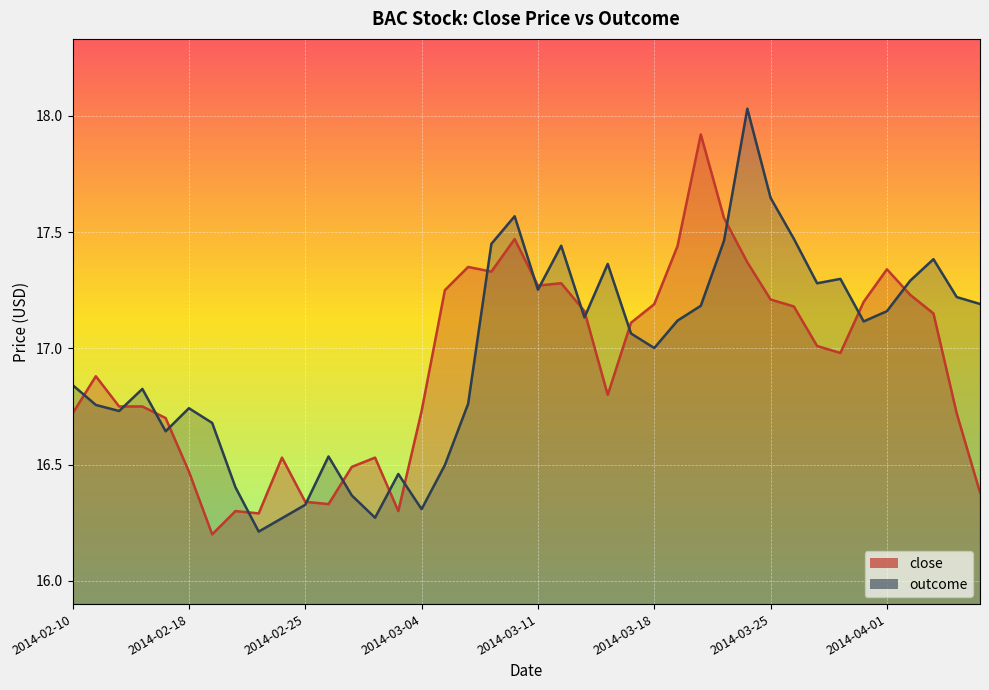

What is the value of the outcome point at the 8th from the left?

16.4